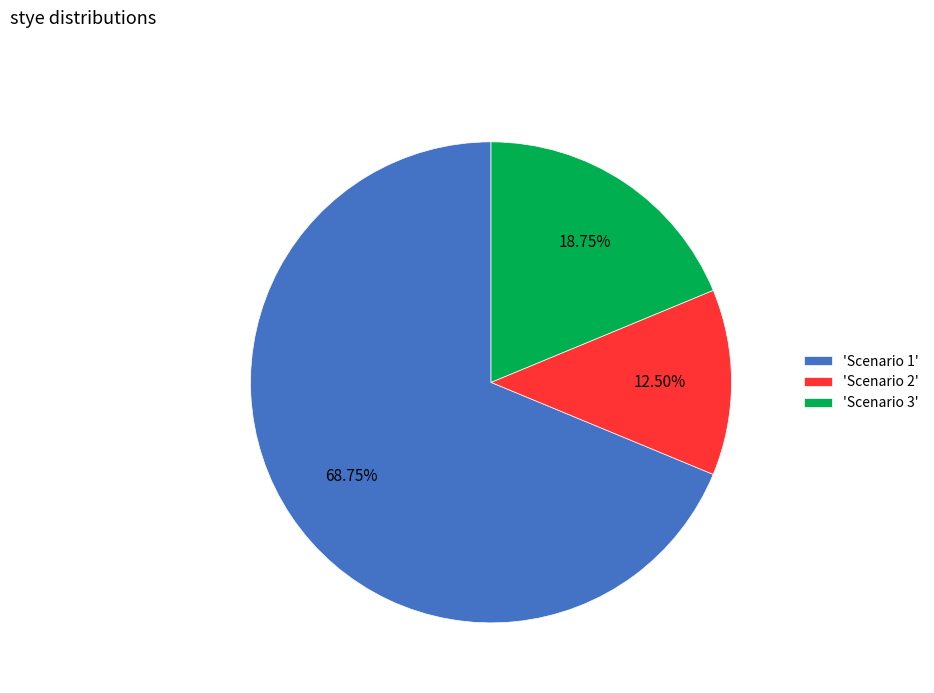

Between 'Scenario 3' and 'Scenario 1', which is larger?

'Scenario 1'